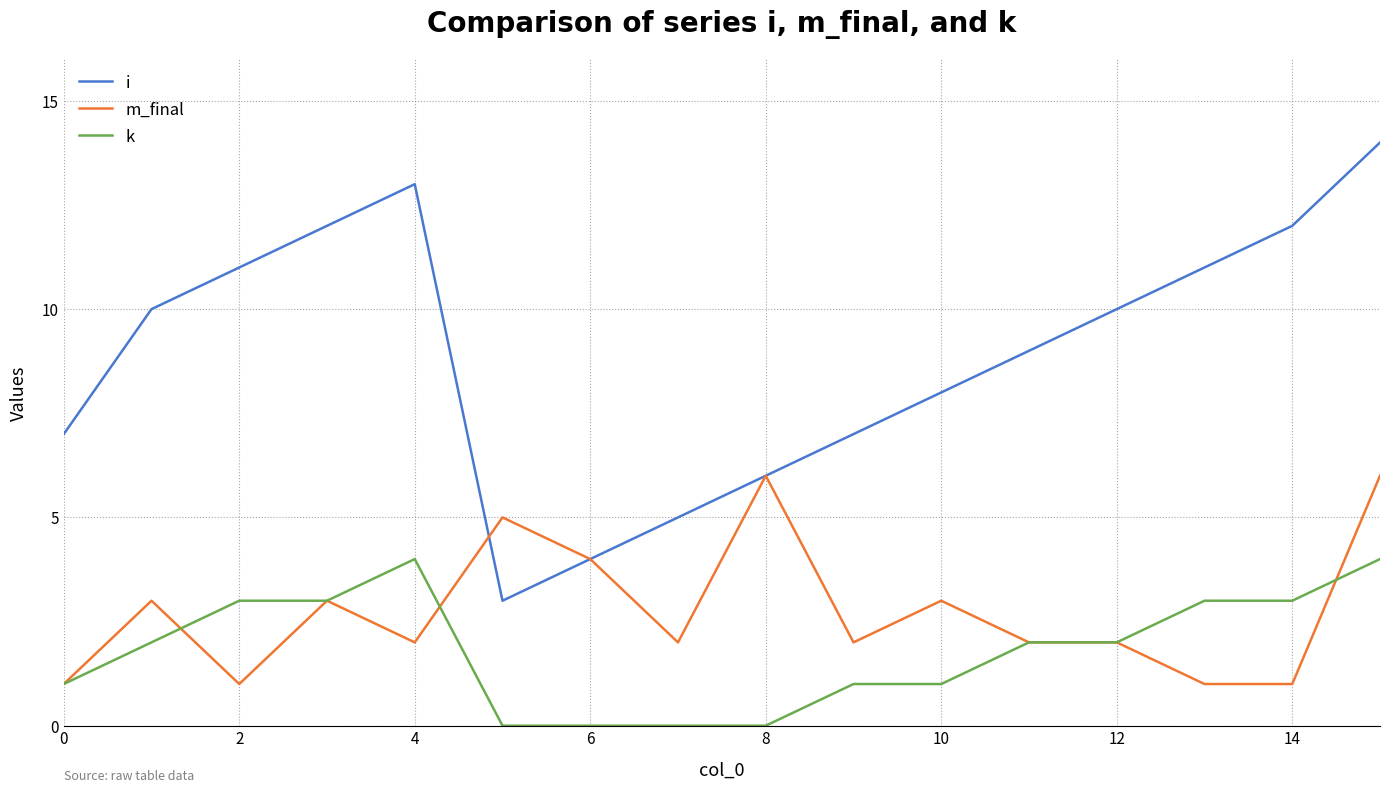

What are all the series names shown in the legend?

i, m_final, k